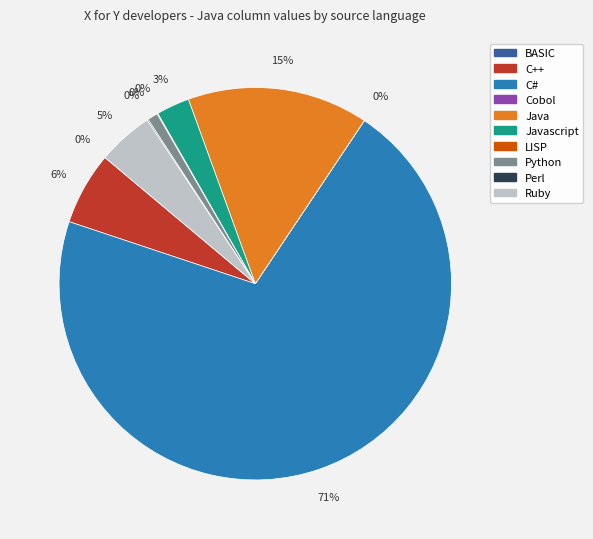

Is it true that C# is 76% of the pie?

False